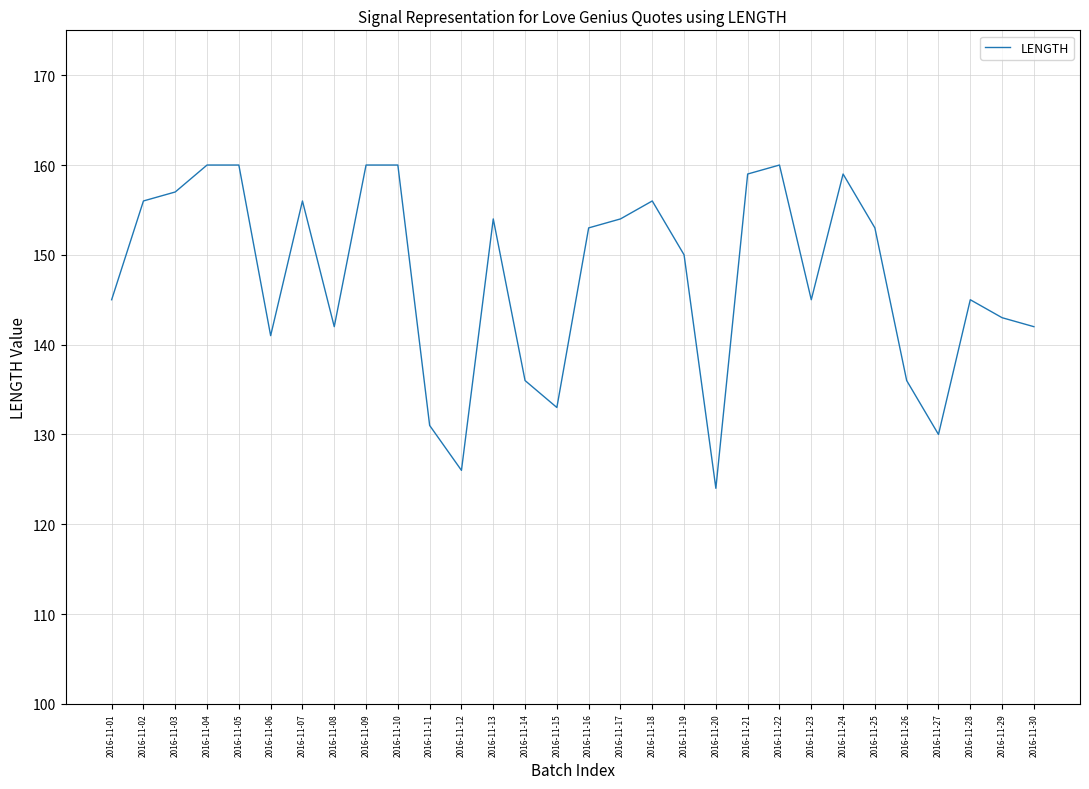

The chart shows a value of 58 at 2016-11-11. True or false?

False